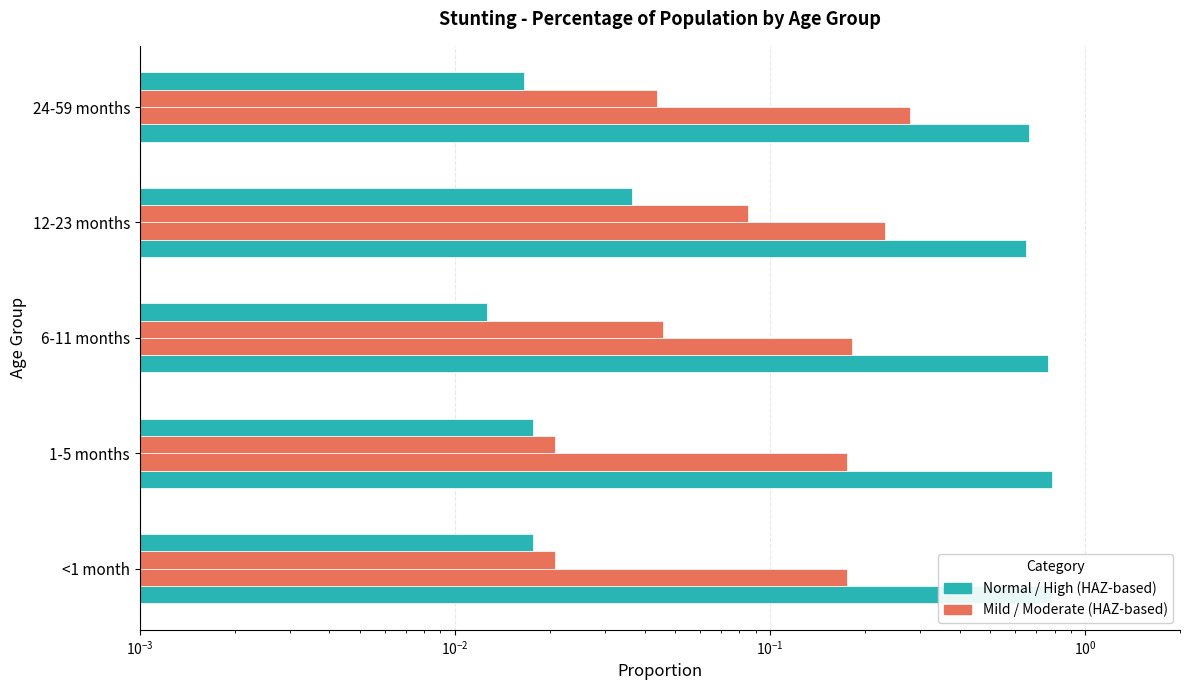

Which series has the largest total across all categories?

Normal